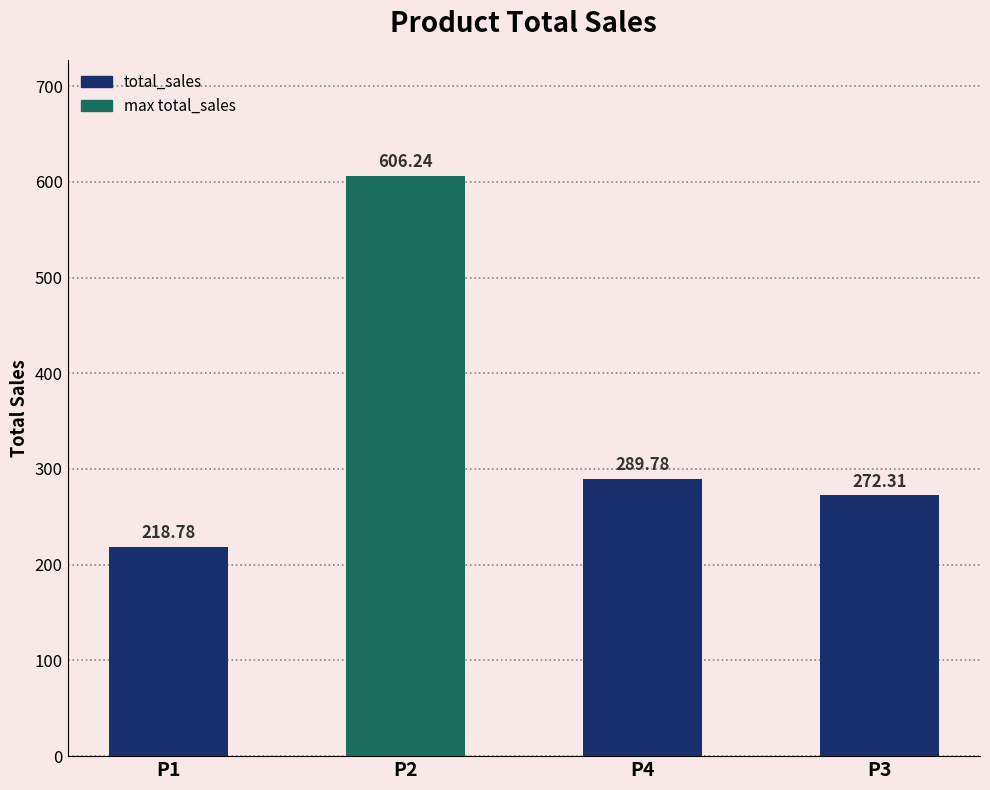

Reading left to right, extract all data points from this chart.

P1=218.8	P2=606.2	P4=289.8	P3=272.3